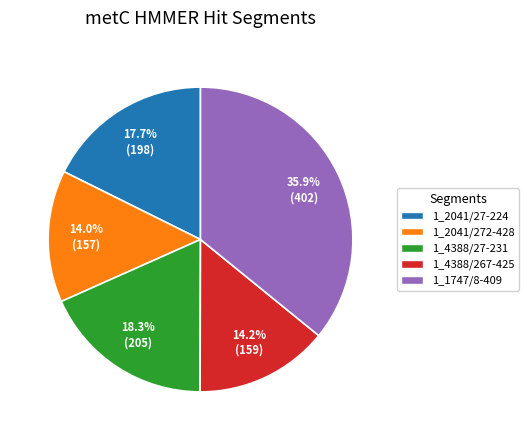

To the nearest percent, what portion does 1_4388/267-425 represent?

14%